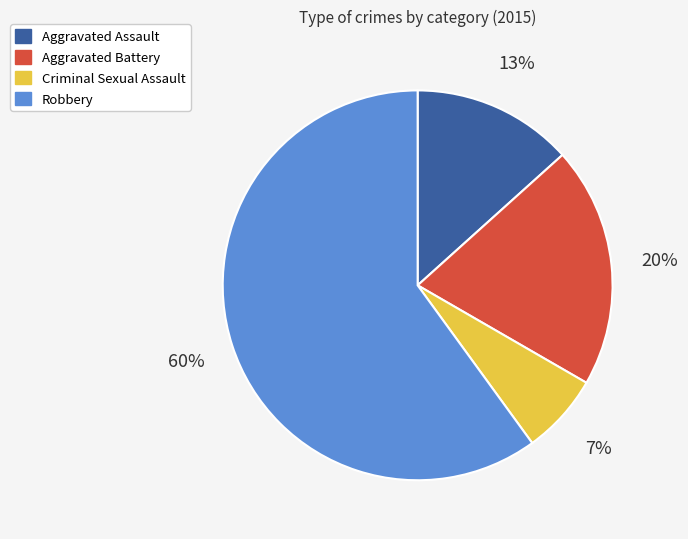

Combined, do Aggravated Battery and Criminal Sexual Assault account for over 50%?

No